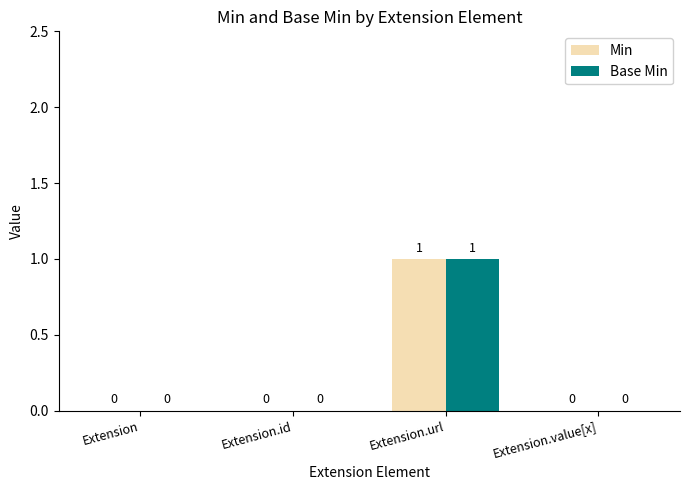

The value of Base Min at Extension.id is 1. True or false?

False